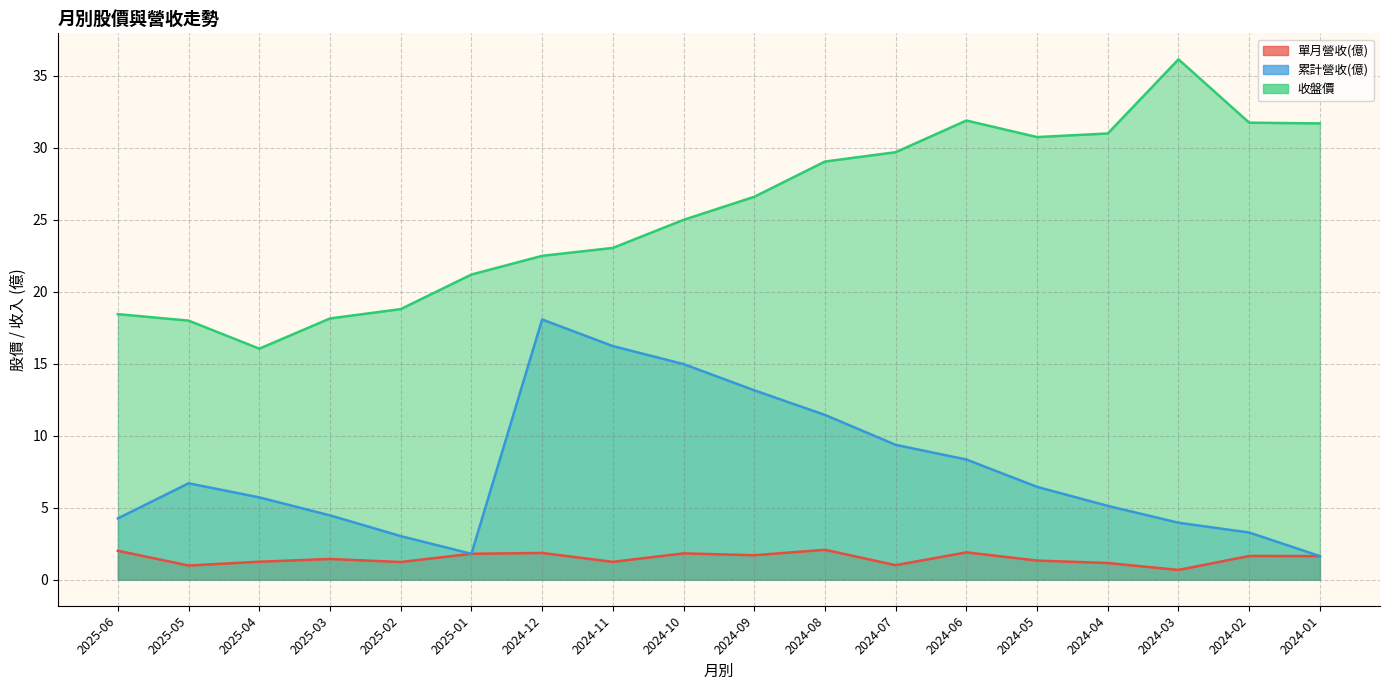

Read the 累計營收(億) value at 2024-02.

3.3